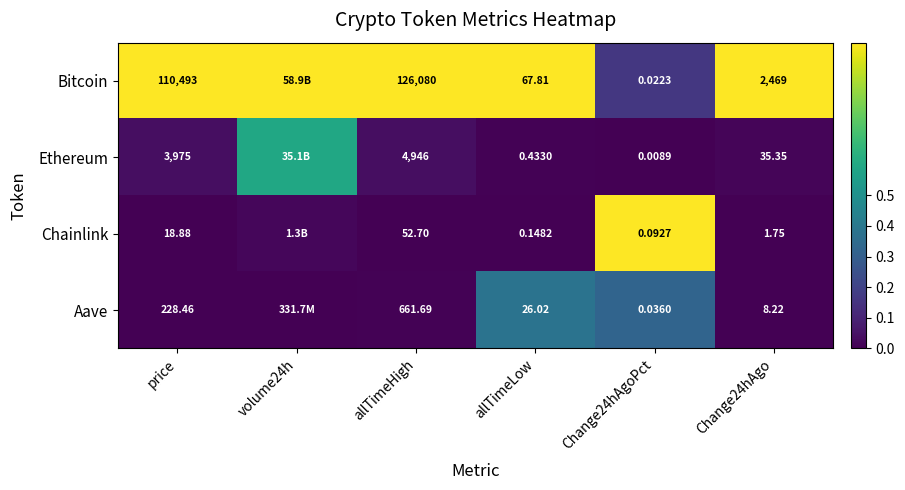

Rank the series at allTimeHigh from lowest to highest value.

Chainlink, Aave, Ethereum, Bitcoin